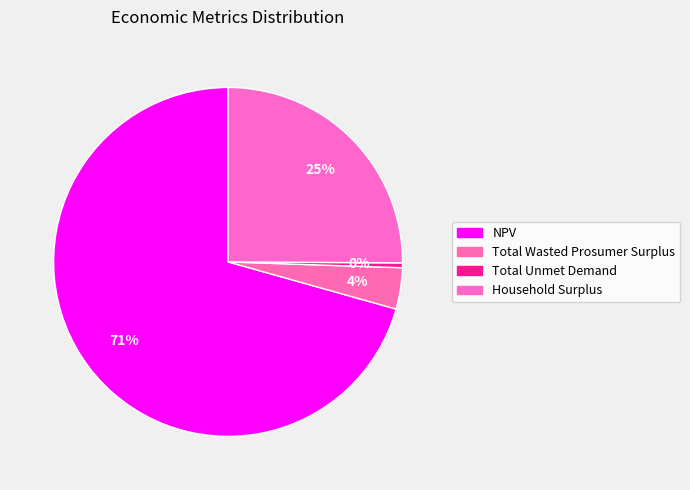

How many slices are in this pie chart?

4